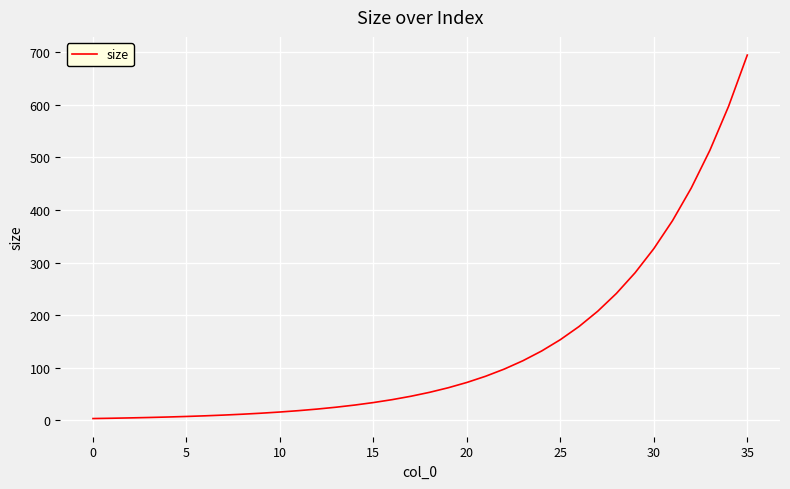

What is the maximum value shown in the chart?

694.7